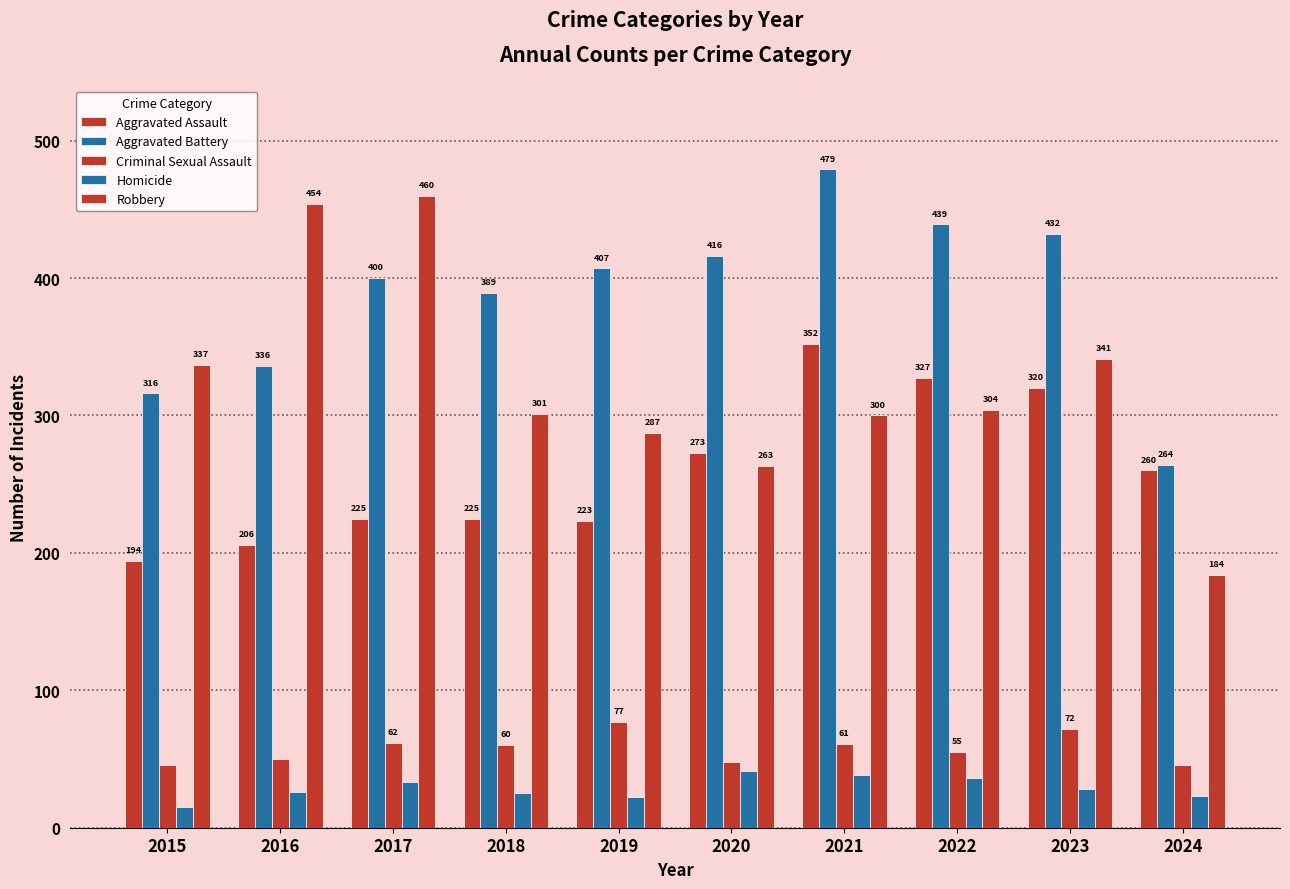

Between 2018 and 2021, which is larger?

2021